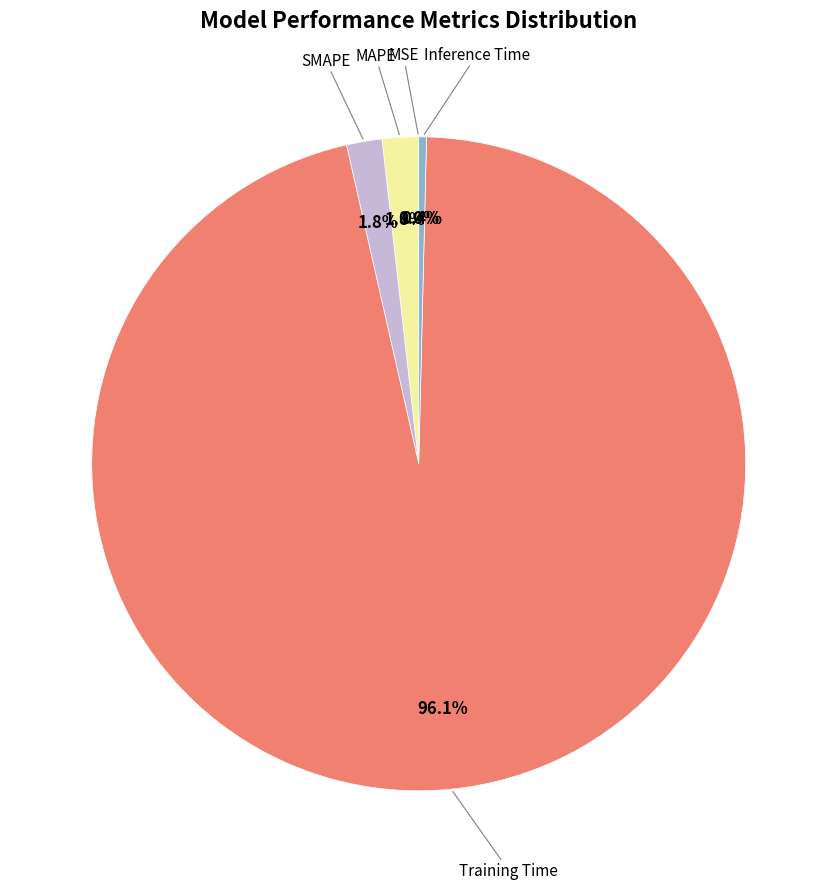

How many segments does this pie chart have?

5